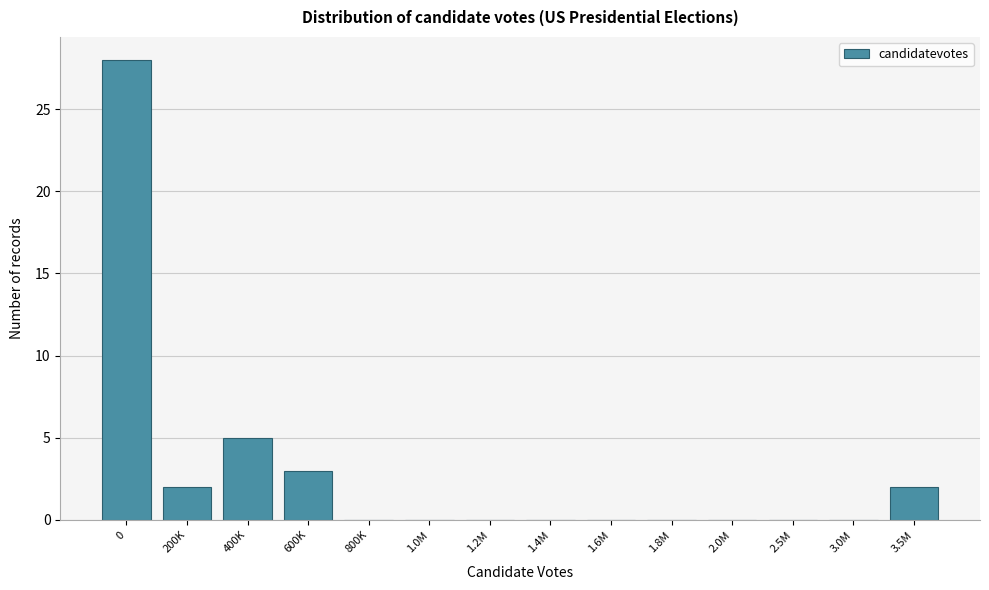

Reading left to right, extract all data points from this chart.

0=28	200K=2	400K=5	600K=3	800K=0	1.0M=0	1.2M=0	1.4M=0	1.6M=0	1.8M=0	2.0M=0	2.5M=0	3.0M=0	3.5M=2